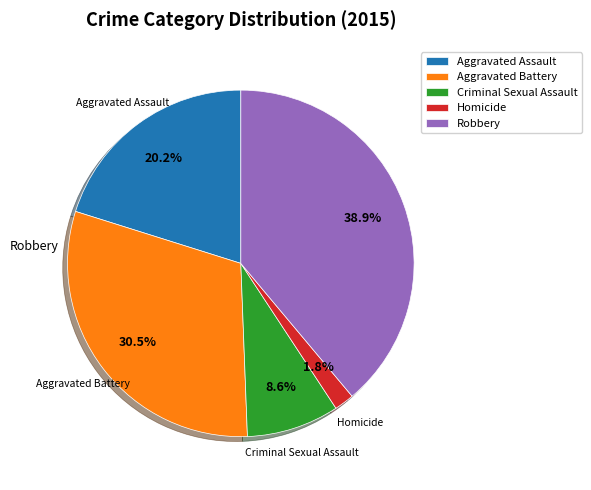

Does Robbery represent more than half of the total?

No